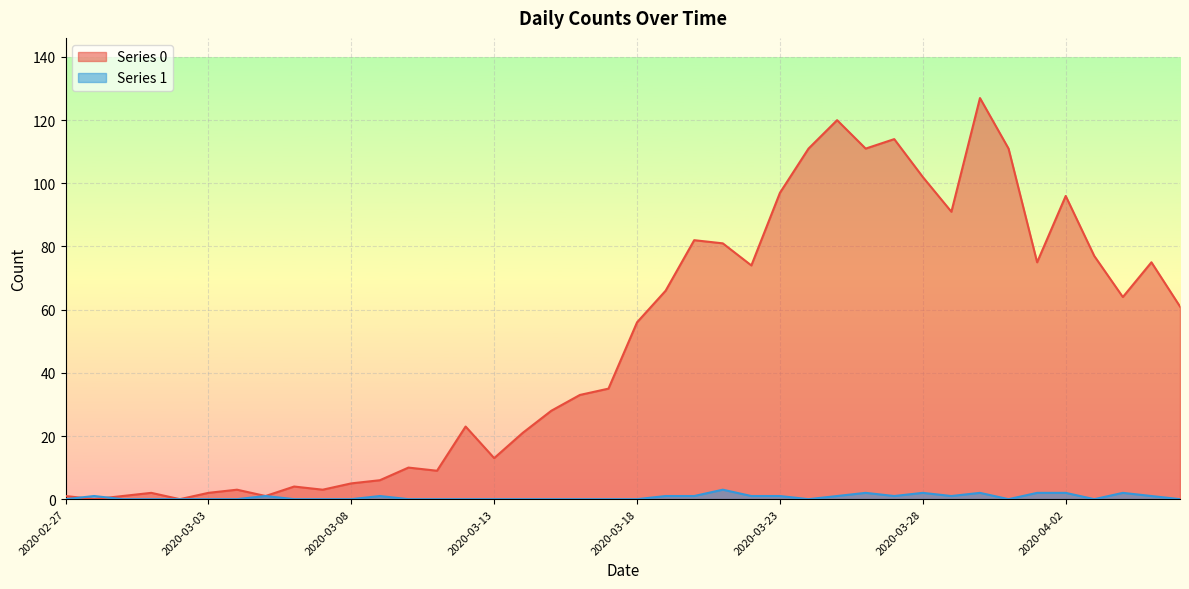

What is the sum of the Series 0 values at 2020-03-13 and 2020-04-06?

74